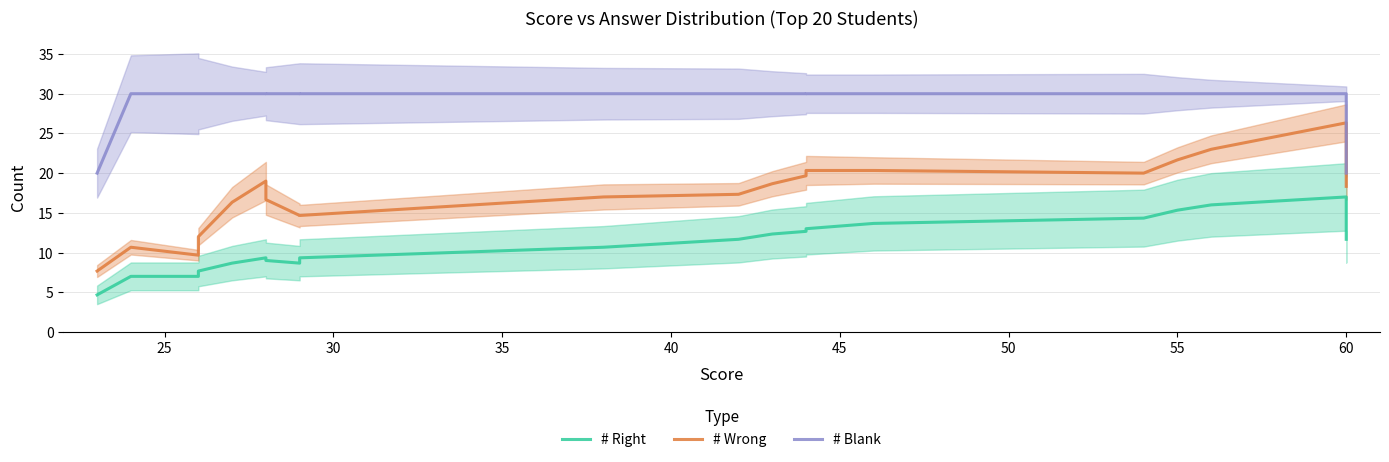

True or false: # Wrong and # Blank cross at least once.

False